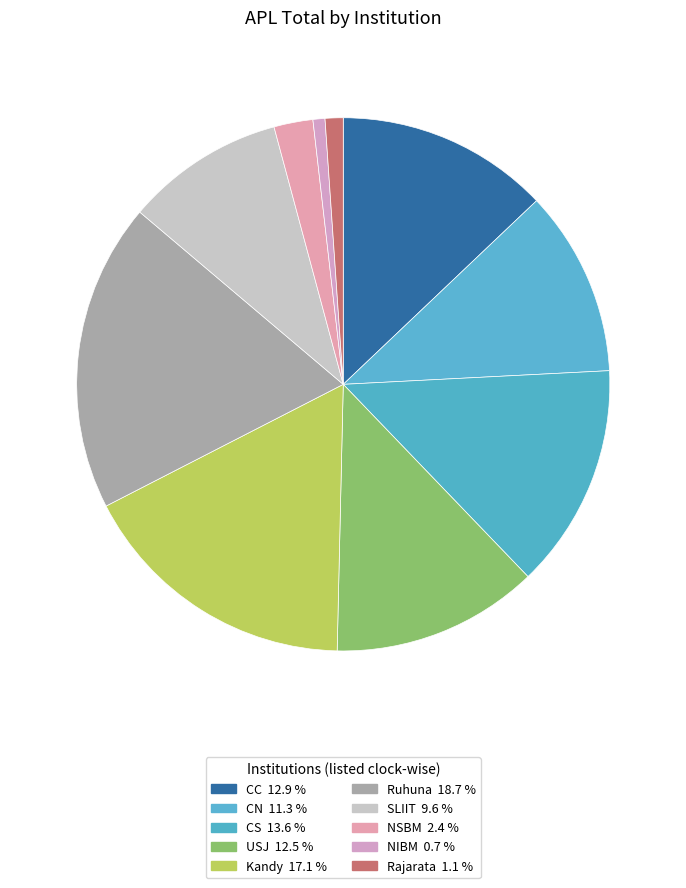

True or false: Ruhuna accounts for 11% of the total.

False